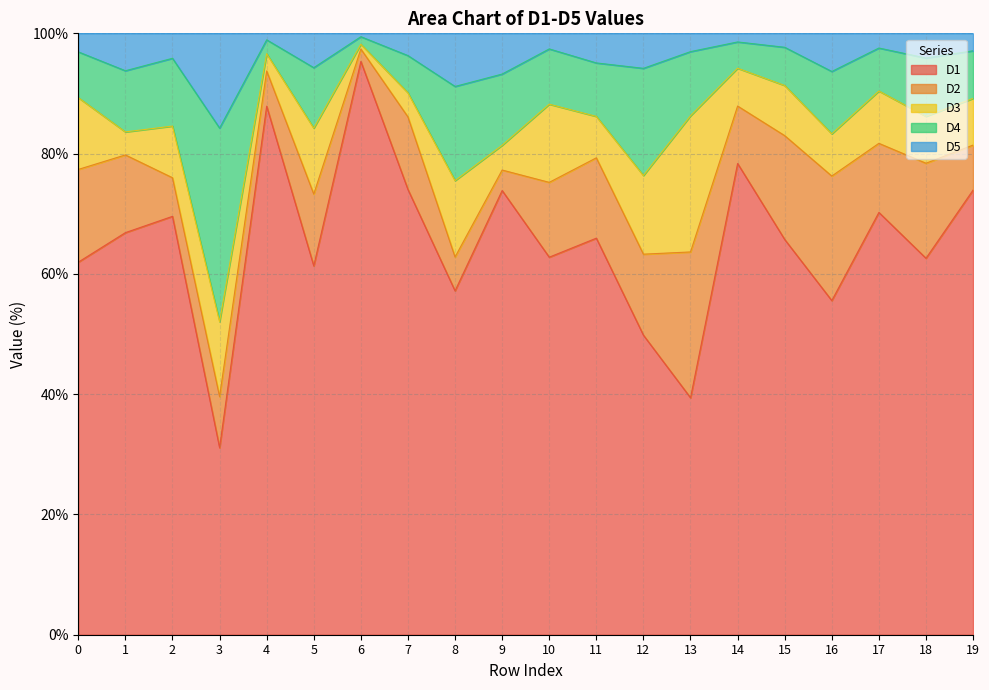

True or false: D1 has a value of 57.2 at 8.

True